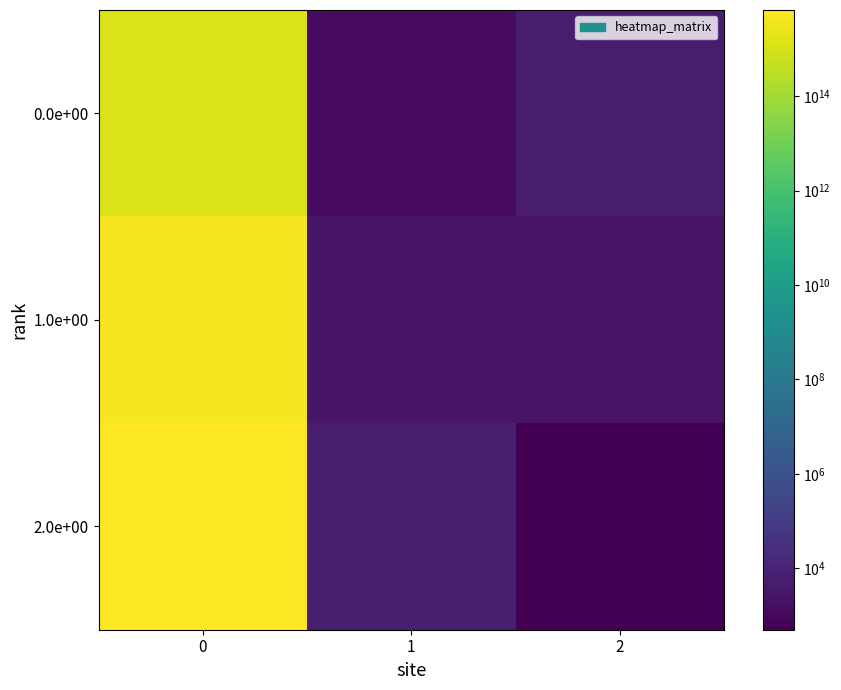

What is the total value across all series at 2?

8480